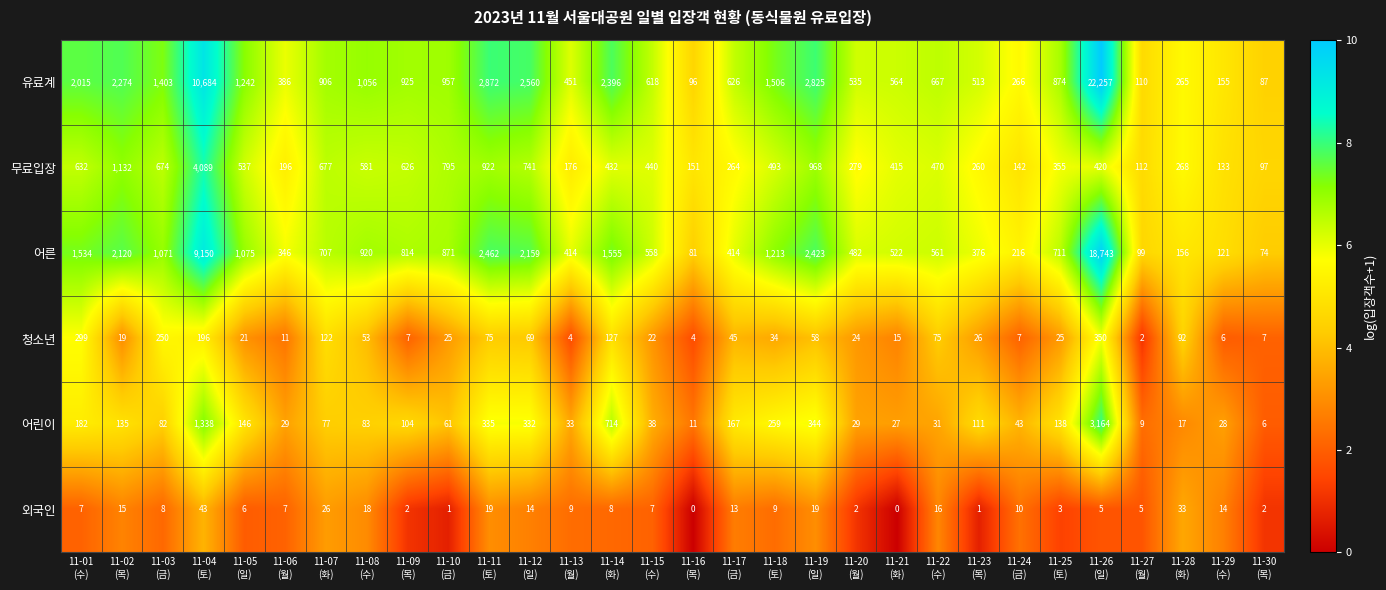

Which series has the largest range (max minus min)?

유료계